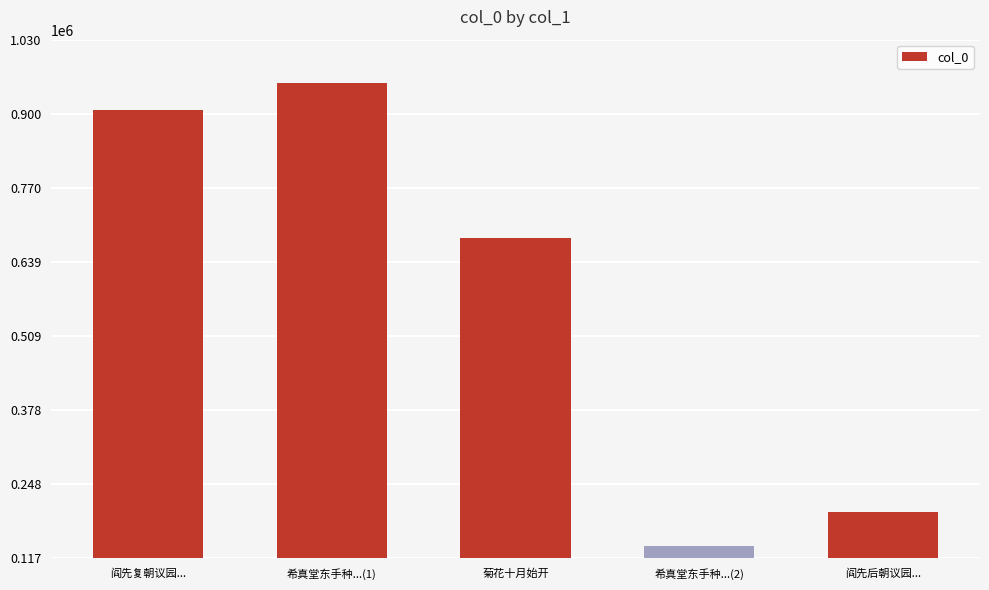

Where is the data nearest to the value 546093?

菊花十月始开